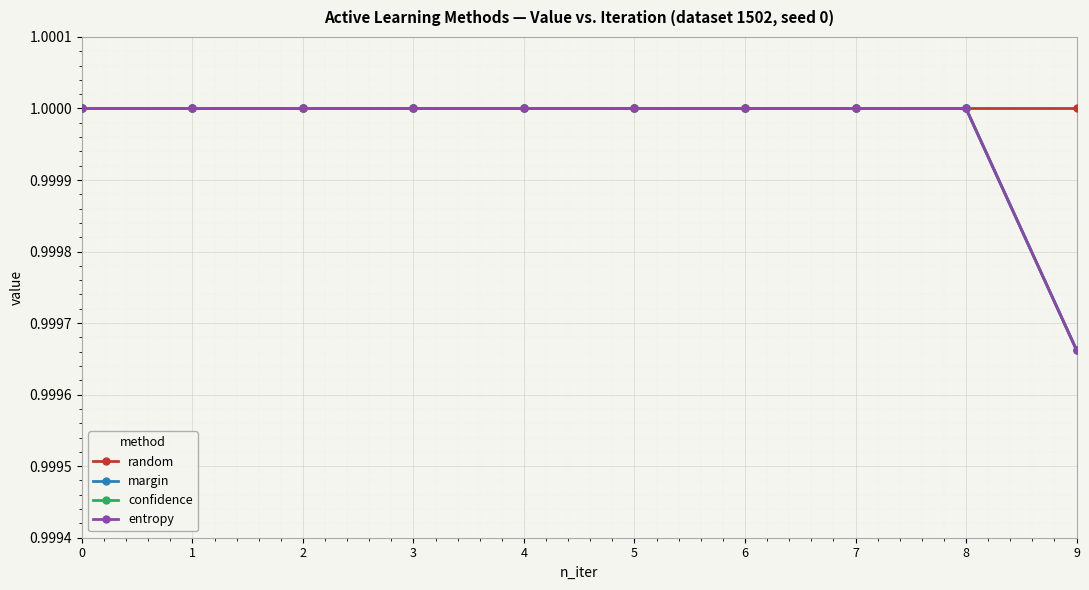

True or false: entropy has a value of 0.3 at 5.

False